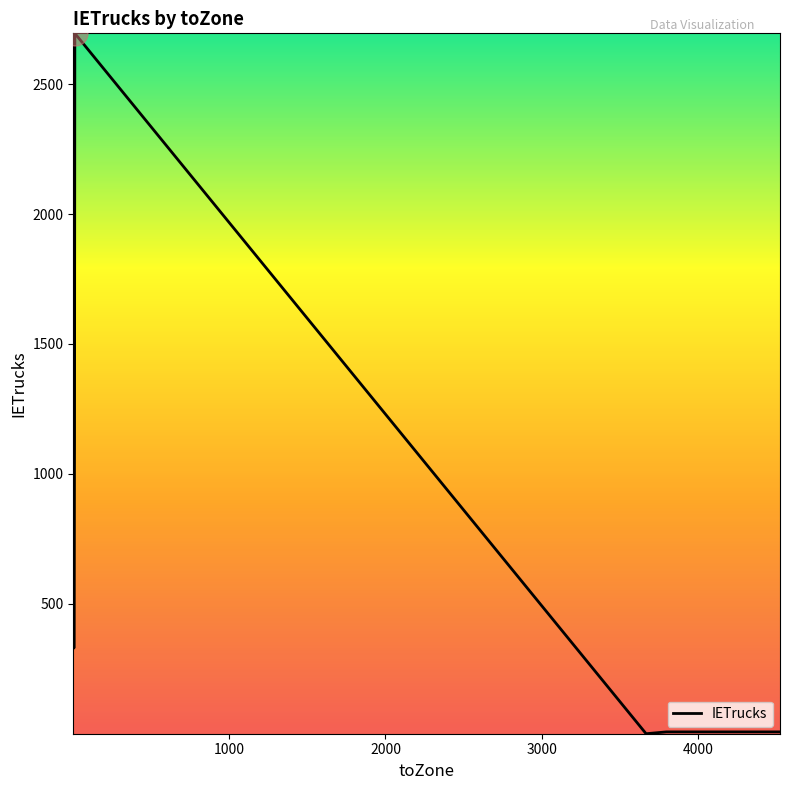

How many interior local valleys (lower than both neighbors) does the data have?

2